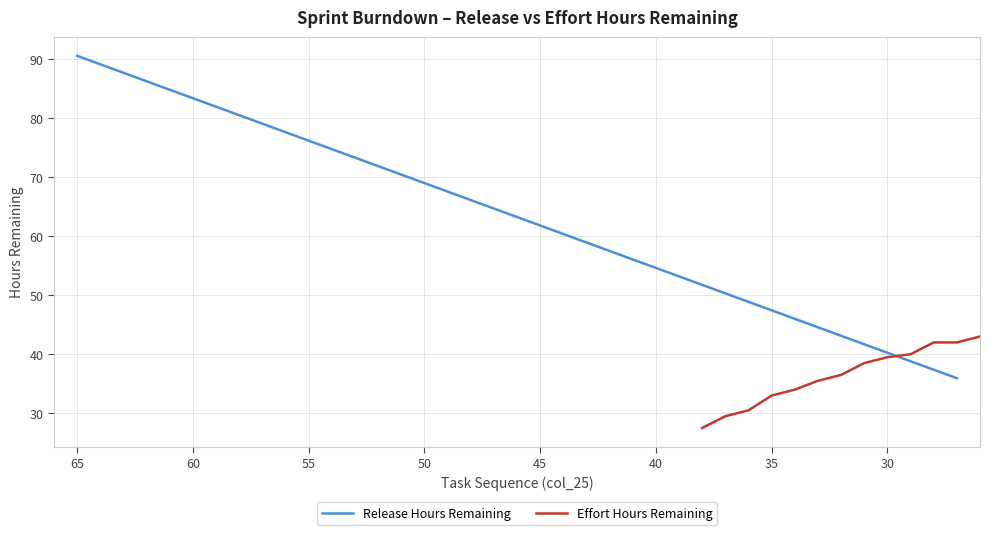

What are all the series names shown in the legend?

Release Hours Remaining, Effort Hours Remaining